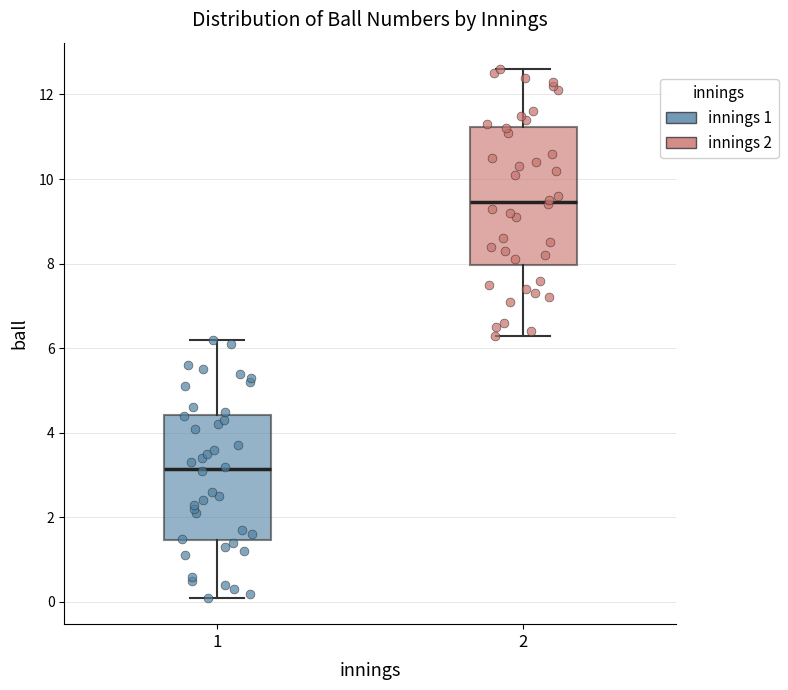

Where does the upper whisker of the box at x = 1 end on the y-axis? The values are not printed on the chart, so give them approximately, as read against the axis.

6.2